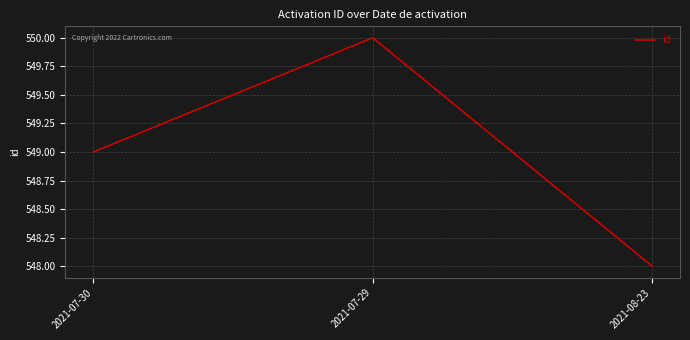

List the labels in order of value, largest first.

2021-07-29, 2021-07-30, 2021-08-23